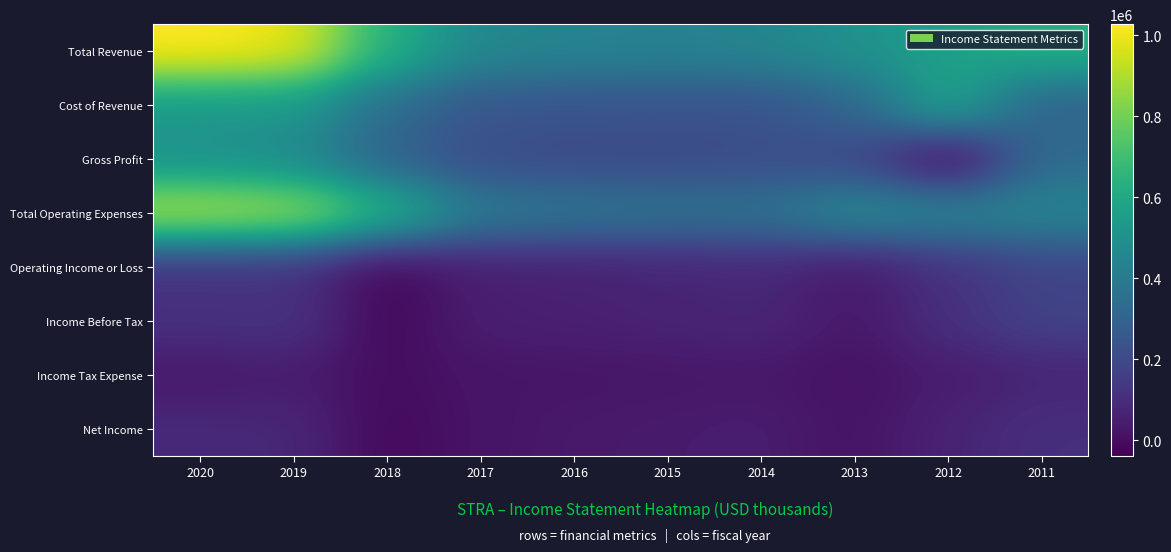

Between 2015 and 2017, which is larger?

2017